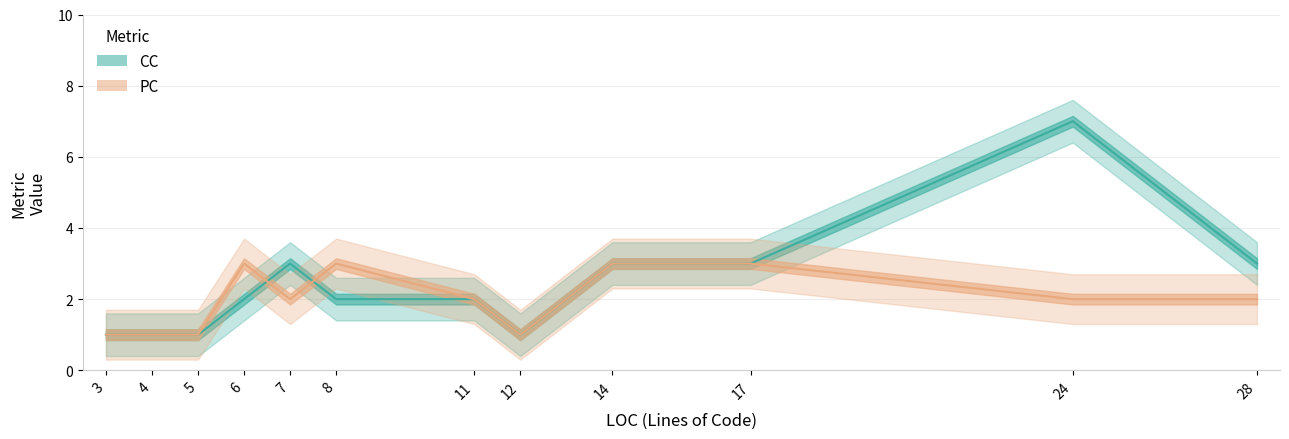

Is it true that CC equals 1 at 3?

True